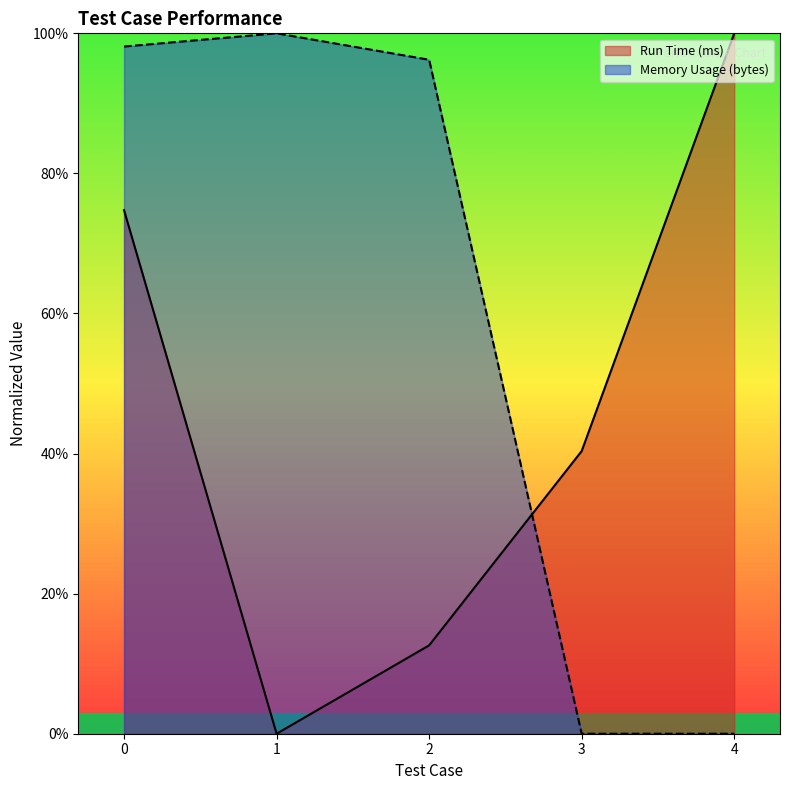

True or false: Memory Usage (bytes) has more than 2 points higher than both neighbors.

False